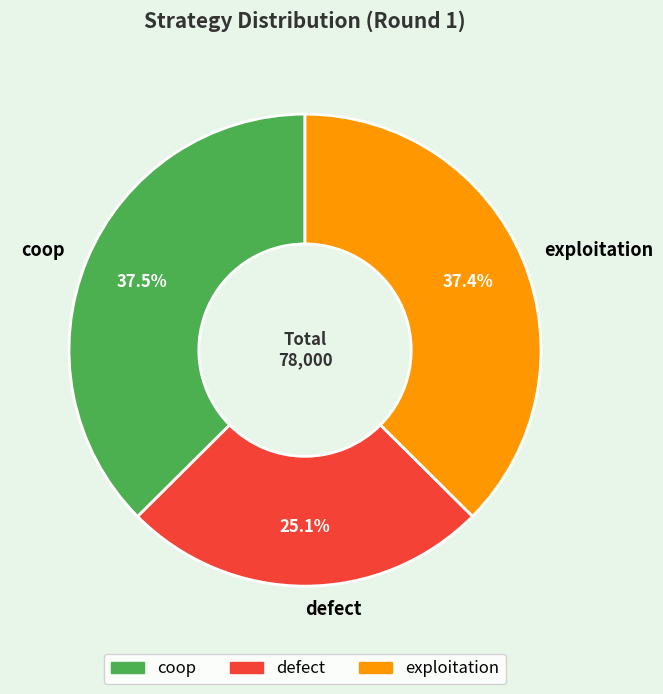

Does any single category account for the majority?

No